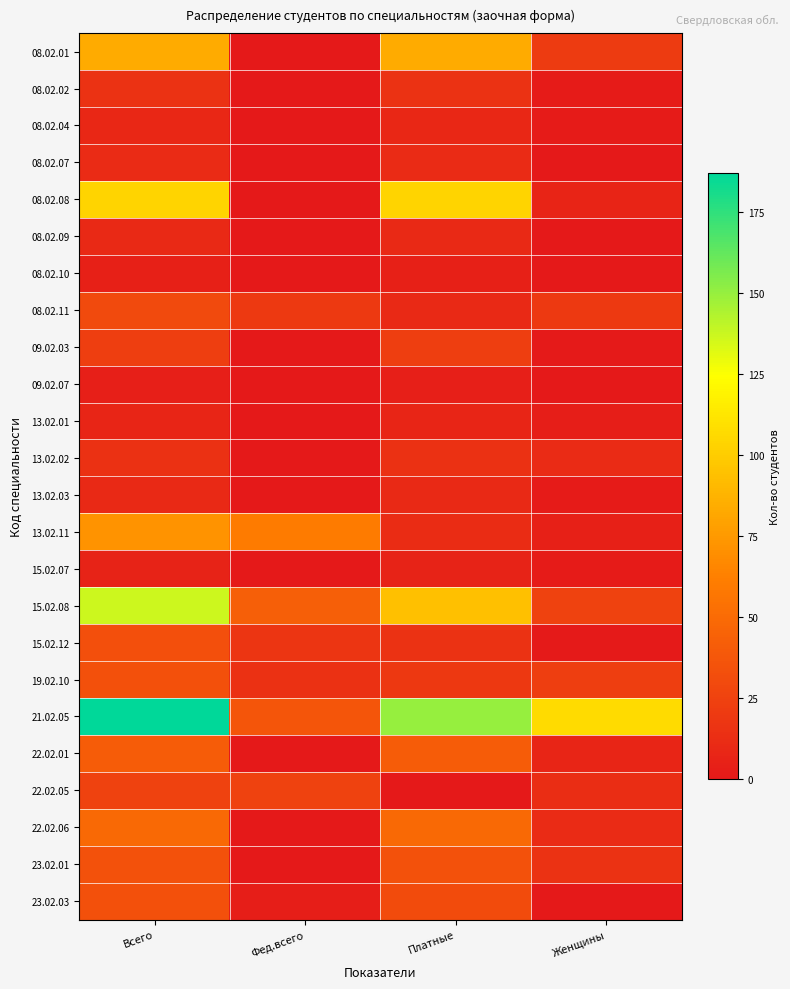

What is the maximum value shown in the chart?

187